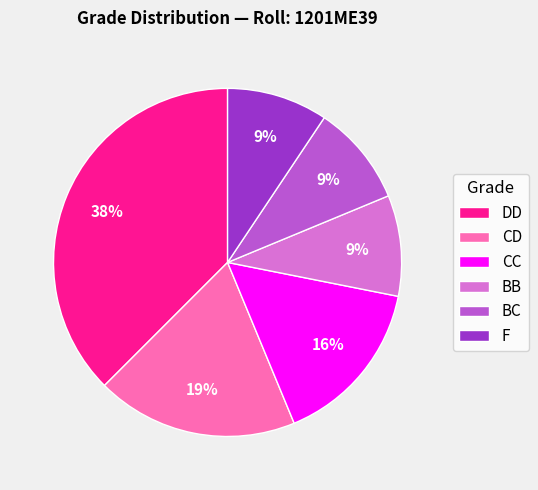

Is it true that CC is 9% of the pie?

False